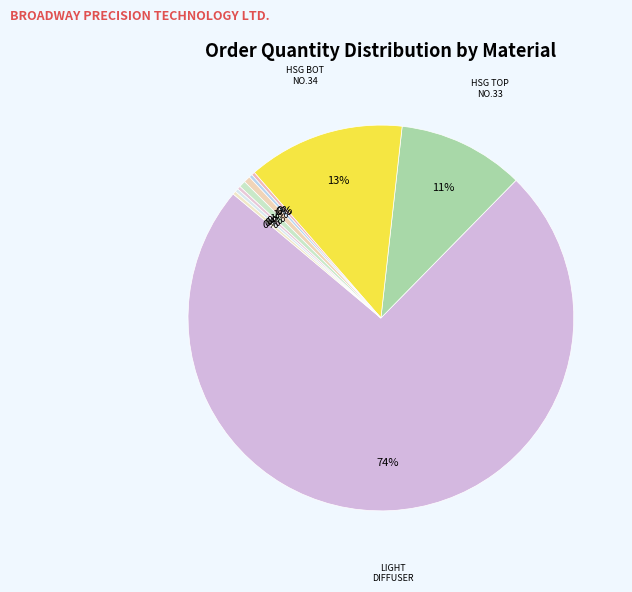

Count the number of slices in the pie.

35